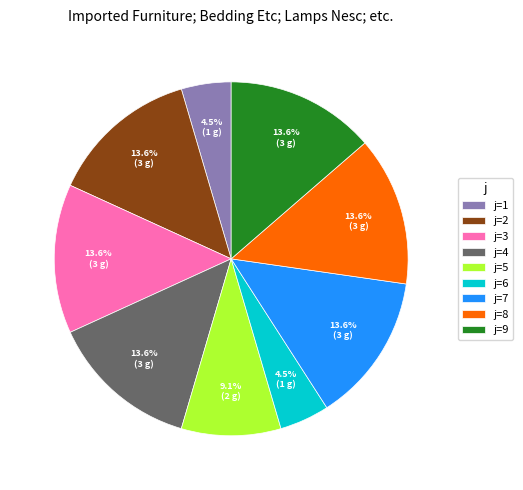

How many slices are in this pie chart?

9